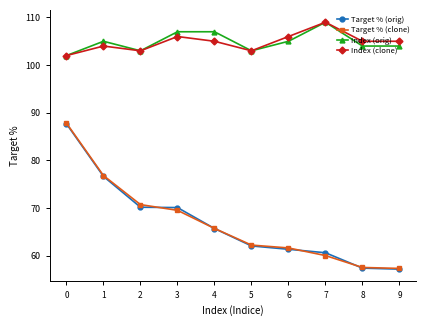

What is the total value across all series at 4?

343.4